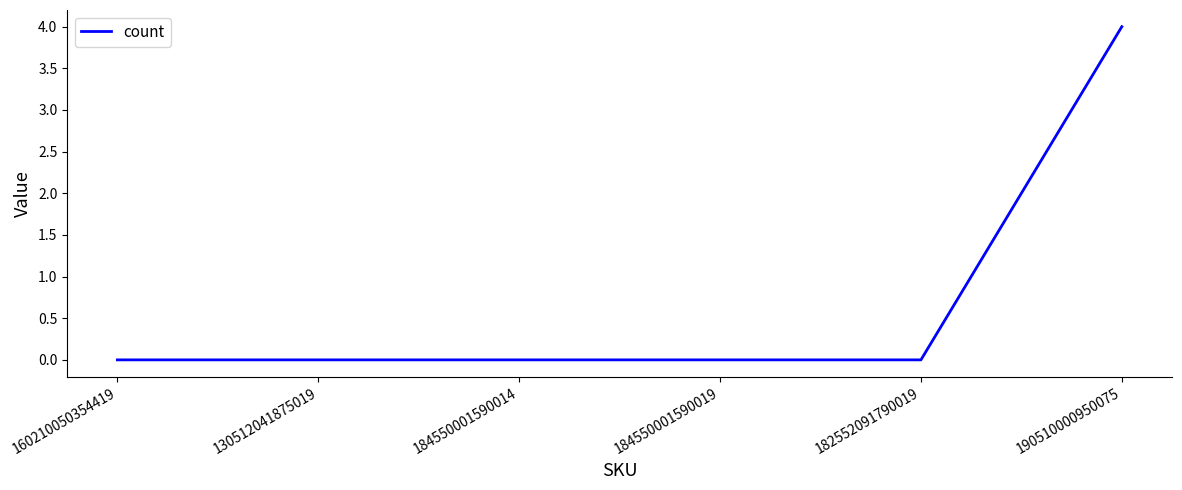

What position from the right is 184550001590019?

3